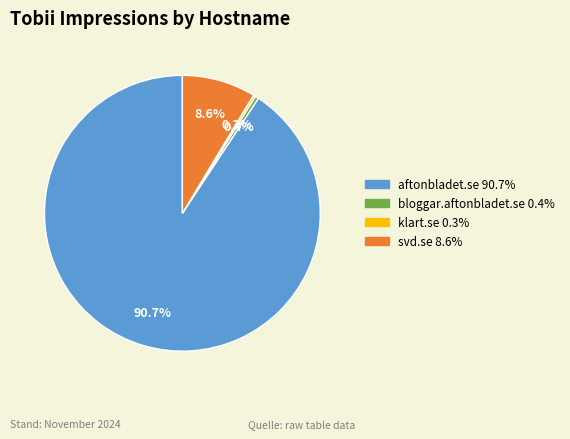

Approximately how many times larger is the value at svd.se compared to bloggar.aftonbladet.se?

21.3